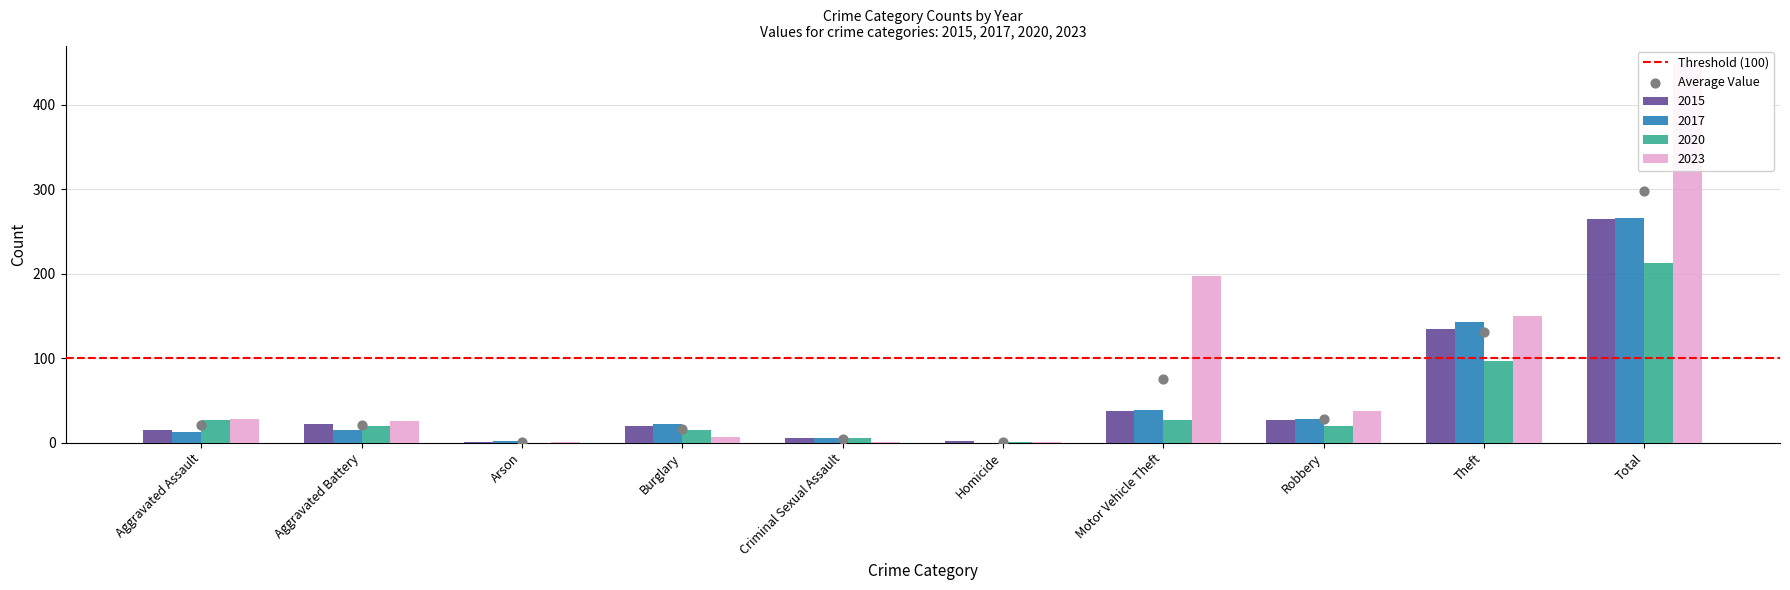

Which series contains the lowest Y value?

2017